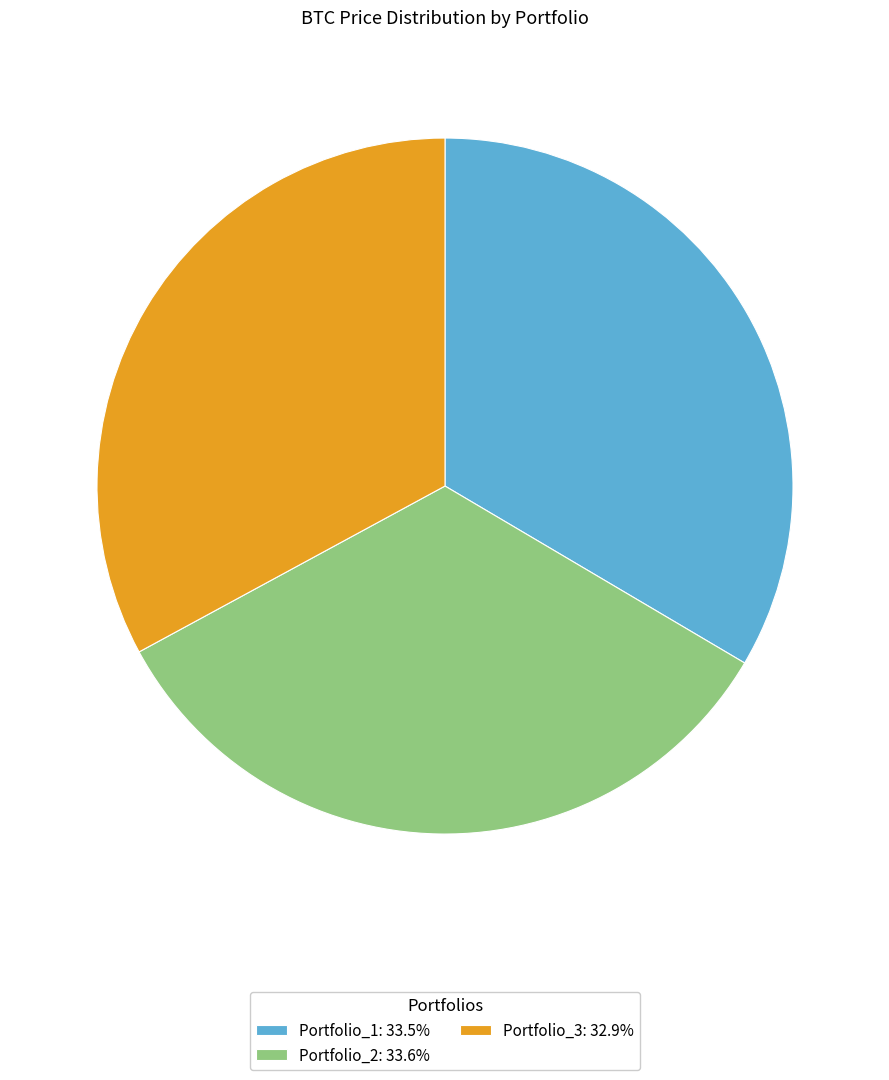

True or false: Portfolio_1 accounts for 47% of the total.

False